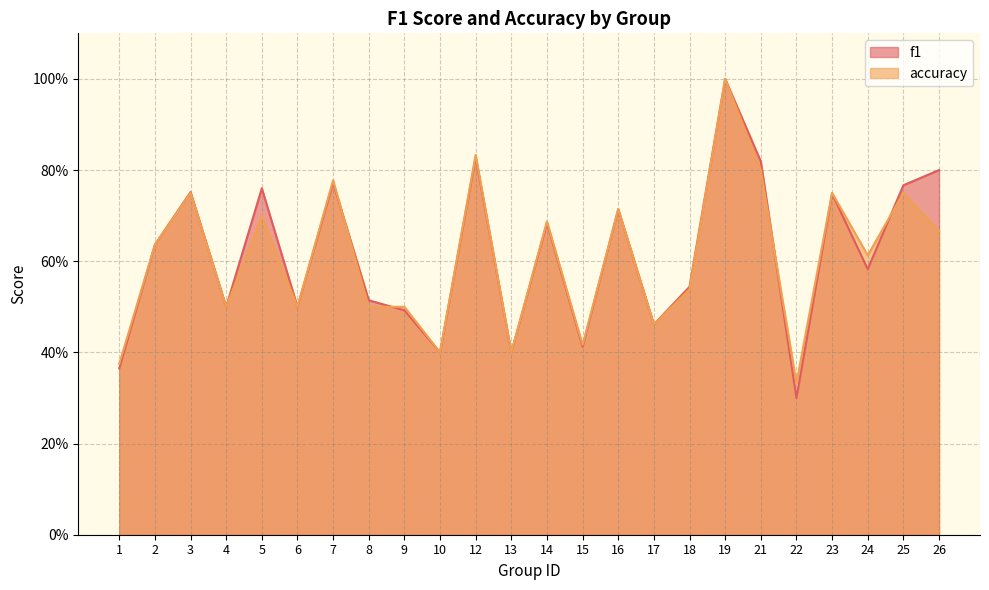

Is the value of f1 at 21 greater than the value of accuracy at 22?

Yes